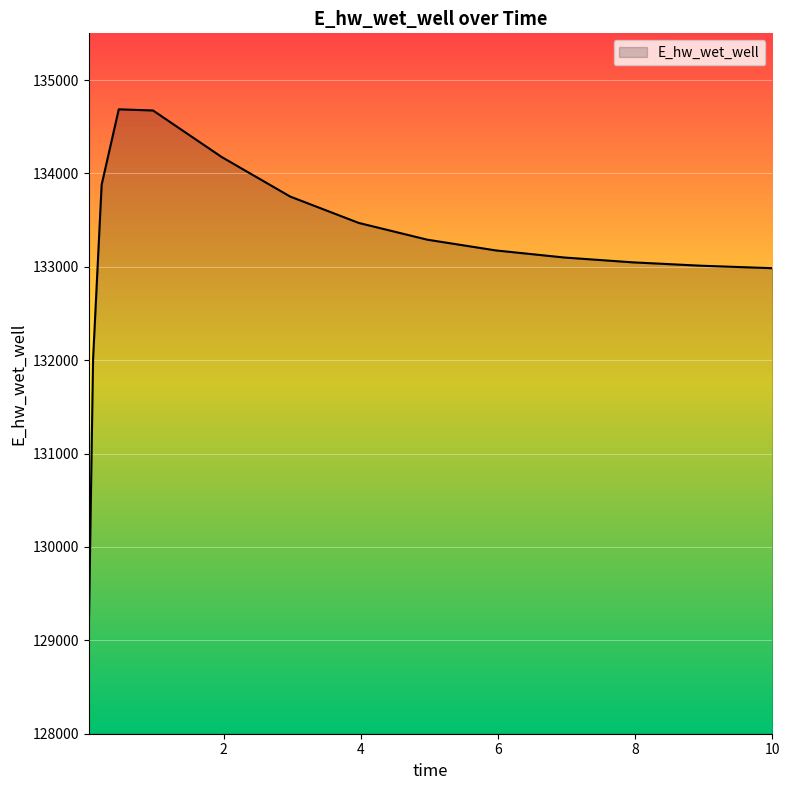

What is the minimum value shown in the chart?

129092.1